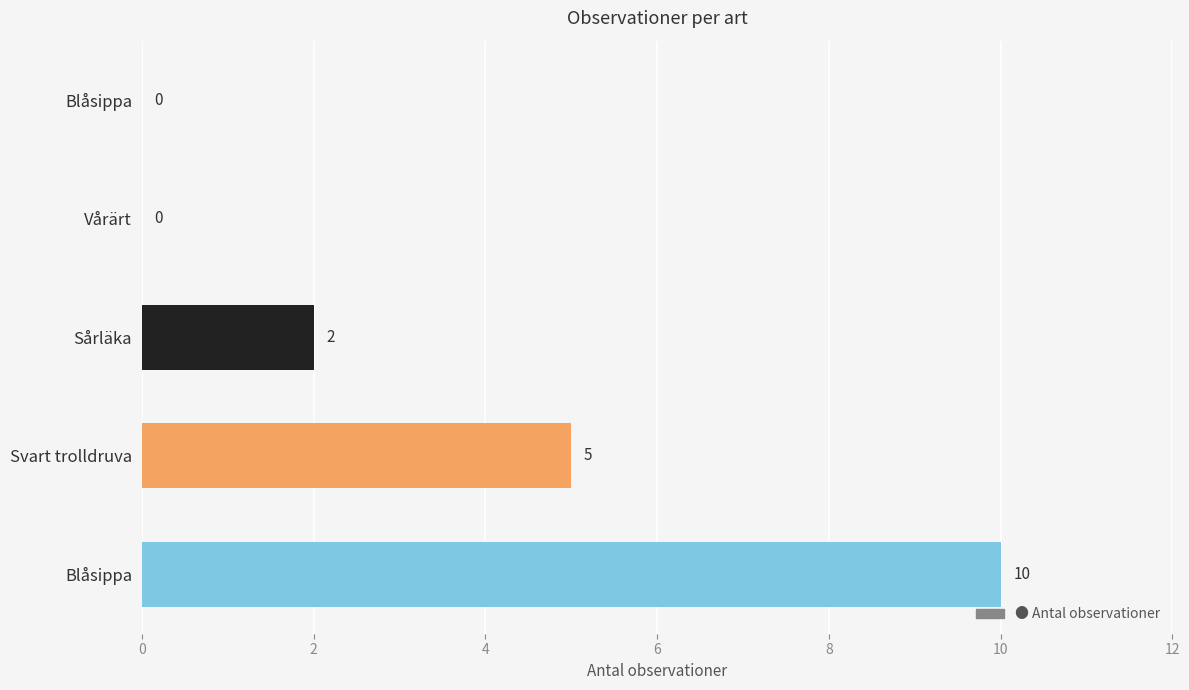

How many distinct data groups are displayed?

1